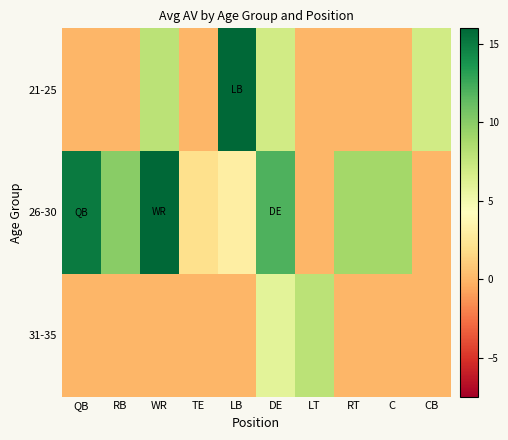

Which series has the widest spread of values?

21-25